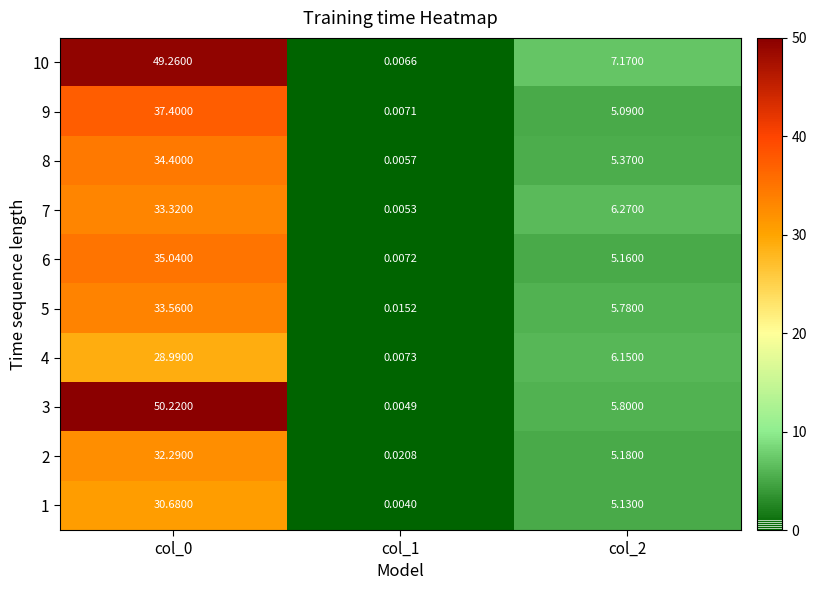

Is the value of 8 at col_1 greater than the value of 5 at col_1?

No